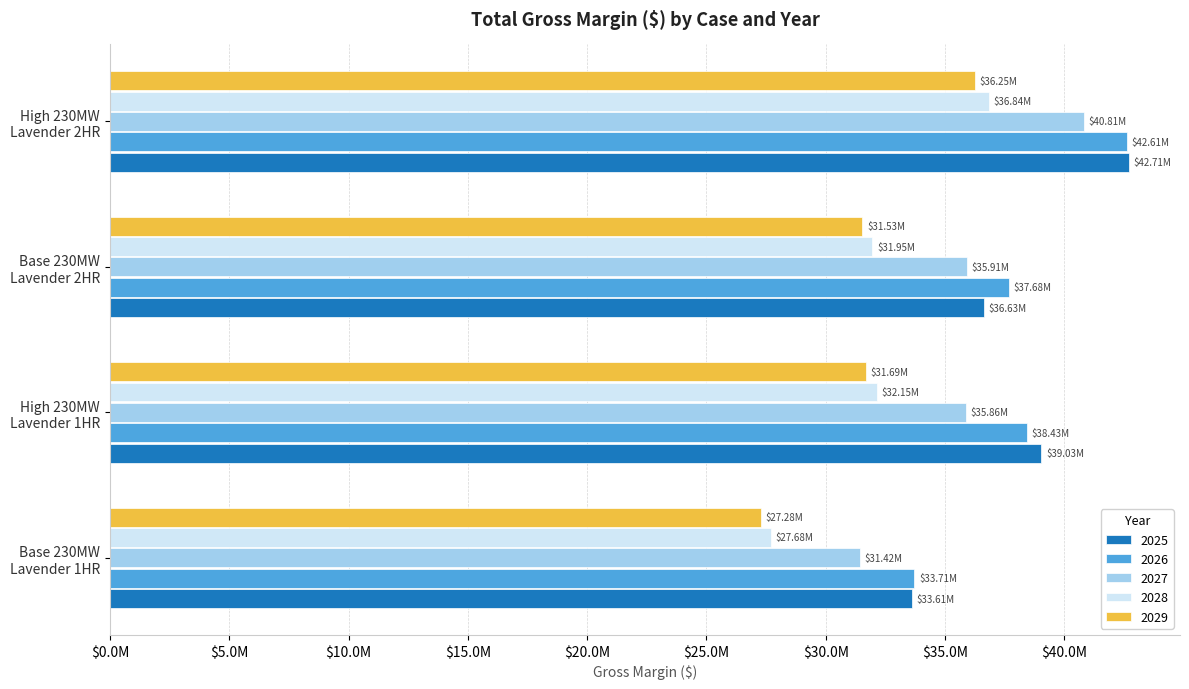

What are all the series names shown in the legend?

2025, 2026, 2027, 2028, 2029